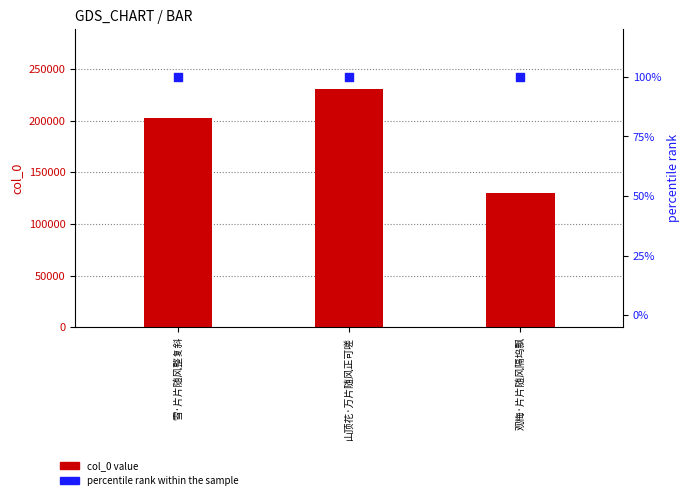

Which series contains the highest Y value?

col_0 value